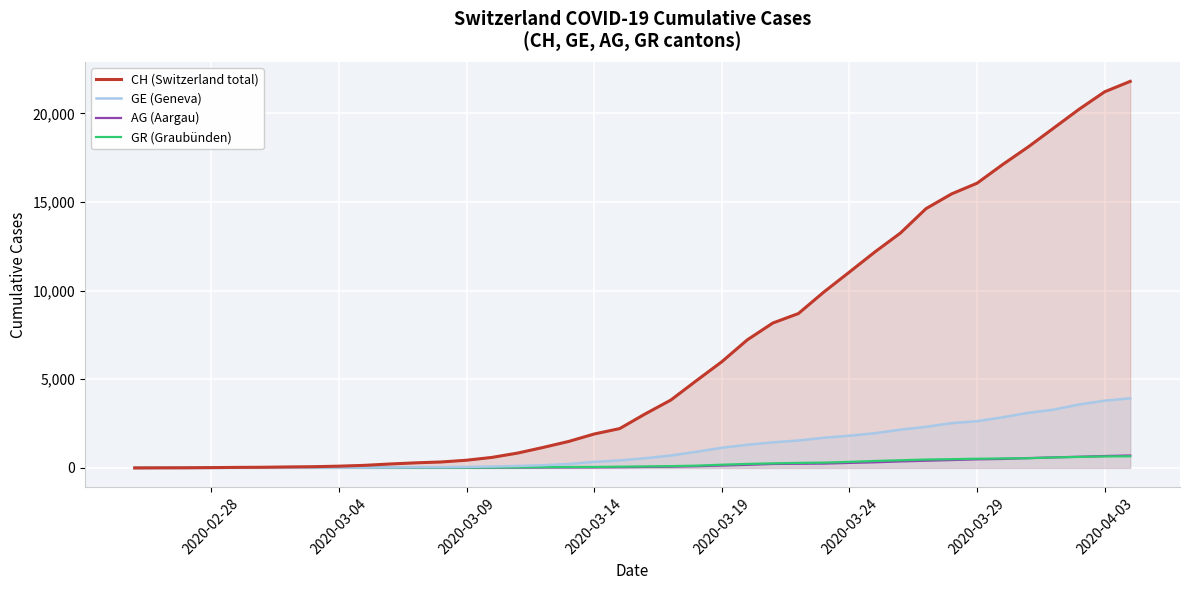

What is the highest value of the GE (Geneva) series?

3928